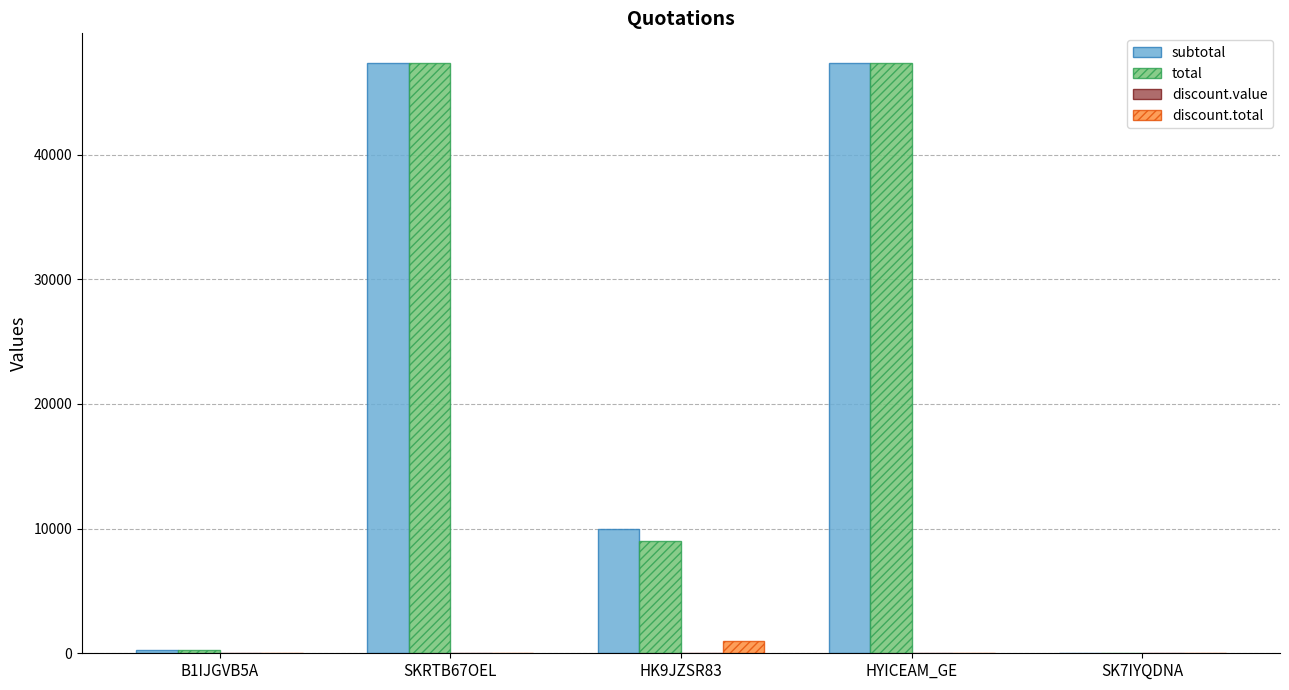

How many groups of bars are there?

5